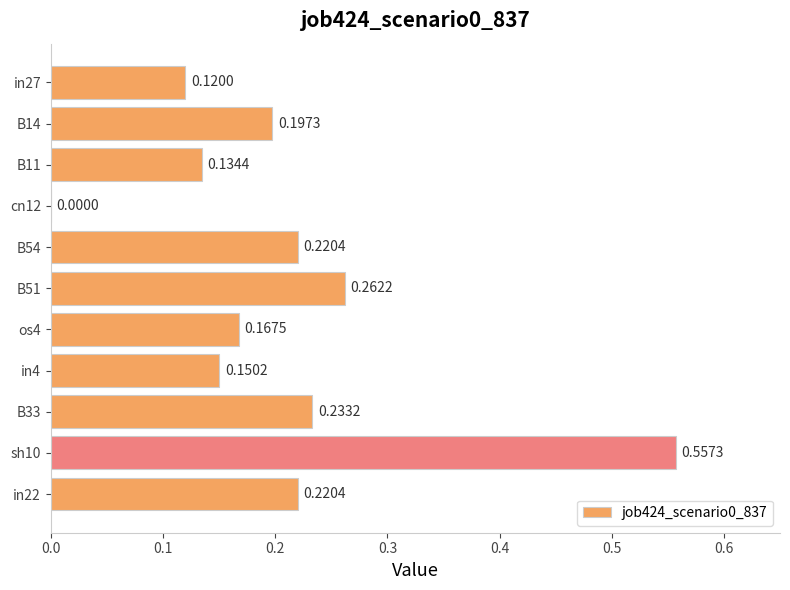

Between in27 and in4, which is larger?

in4